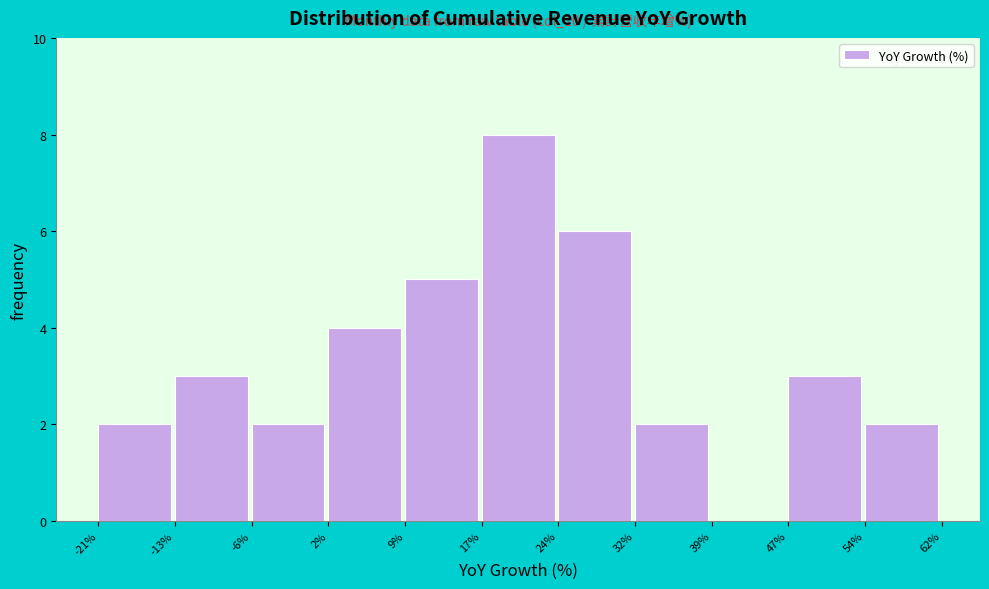

Over which range of the x-axis is the bar tallest?

17% to 24%